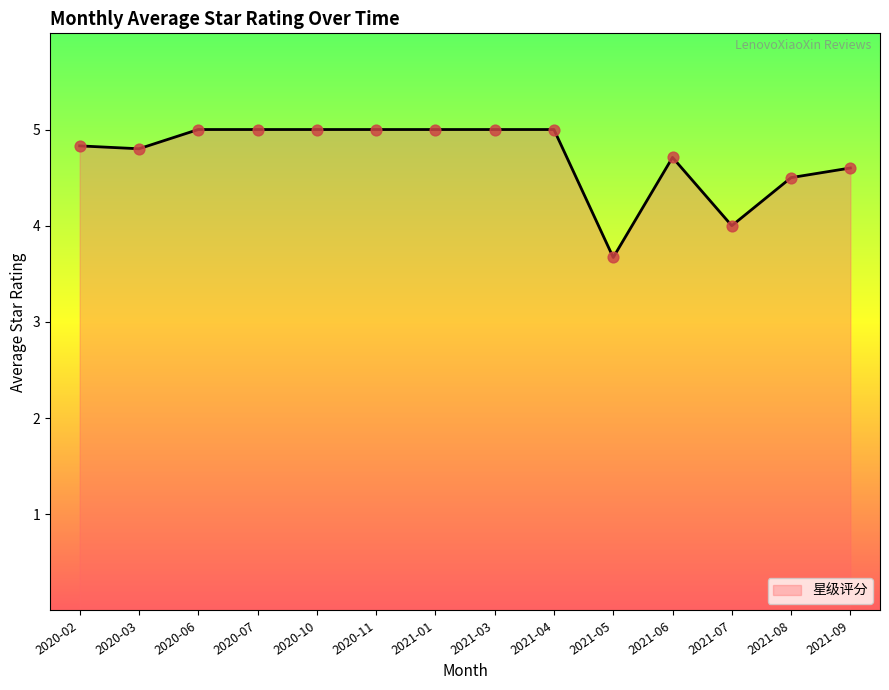

Approximately how many times larger is the value at 2021-04 compared to 2021-03?

1.0